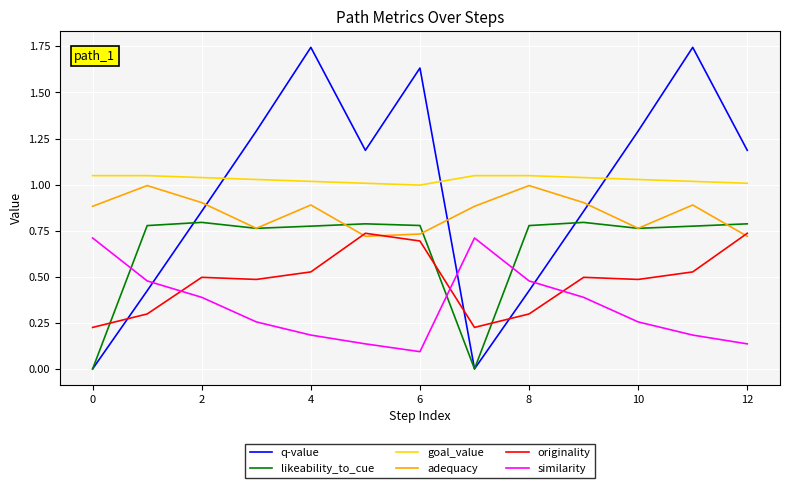

True or false: similarity and adequacy cross at least once.

False